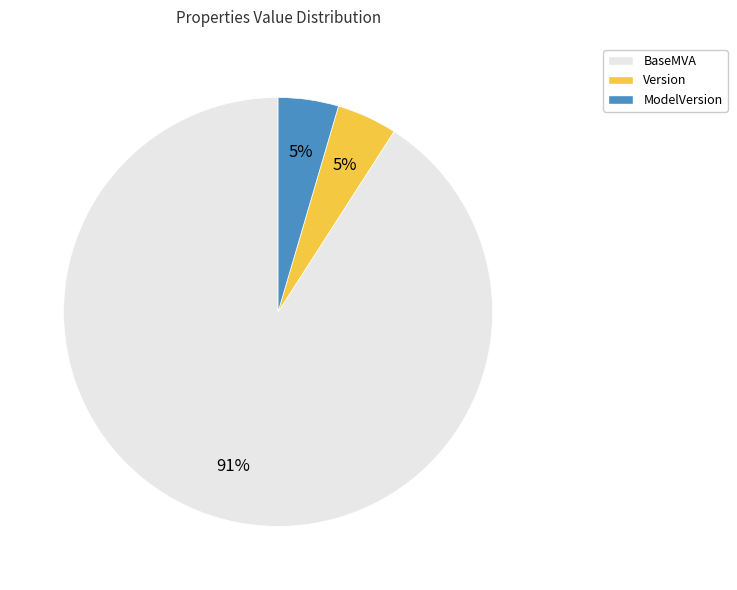

Combined, do BaseMVA and ModelVersion account for over 50%?

Yes